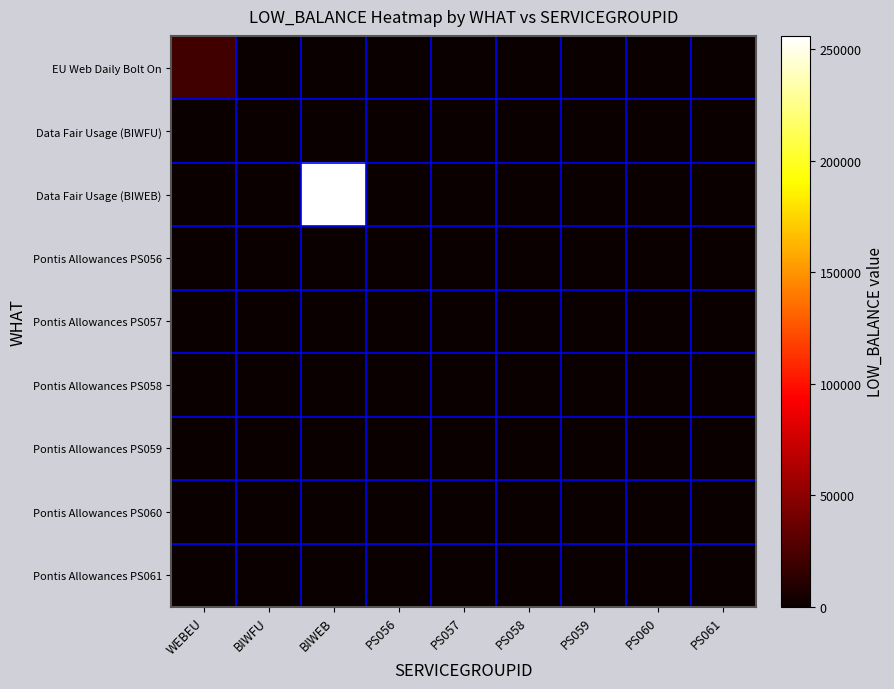

Which has a higher value, PS059 or BIWFU?

PS059